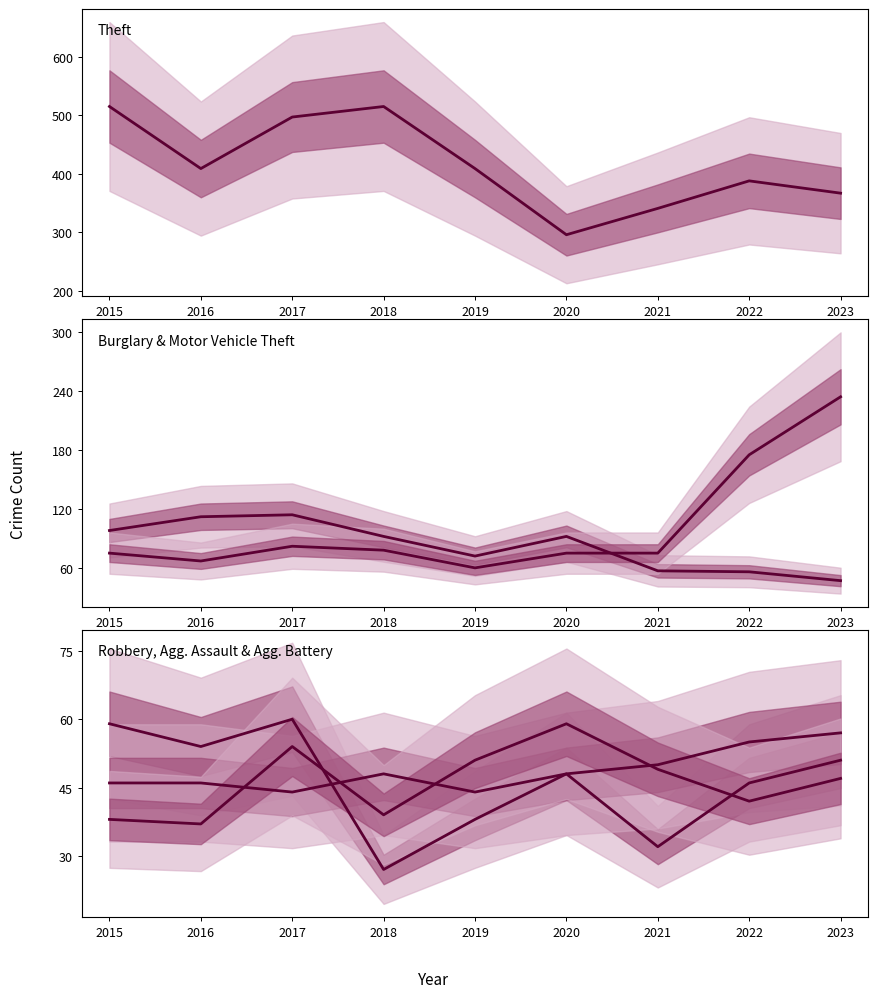

List the labels in order of Aggravated Battery value, largest first.

2020, 2017, 2019, 2021, 2023, 2022, 2018, 2015, 2016